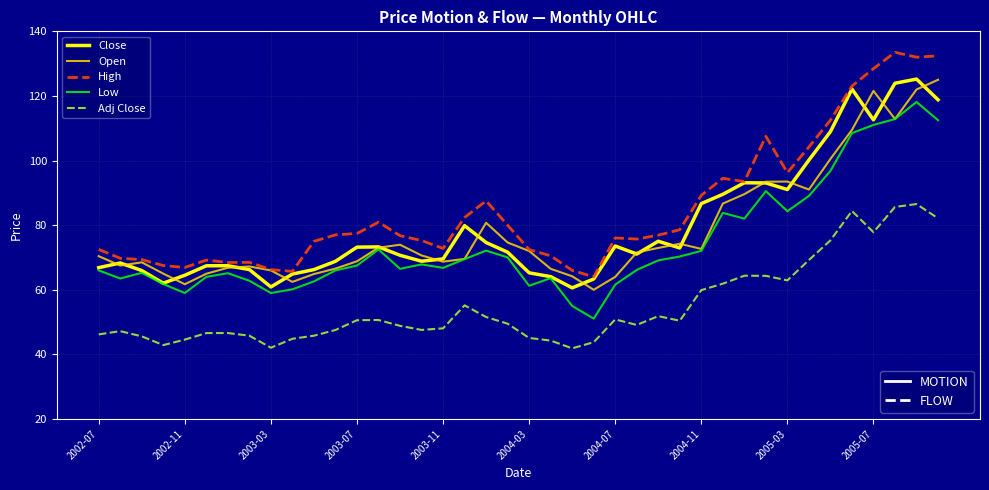

What is the maximum value shown in the chart?

133.5